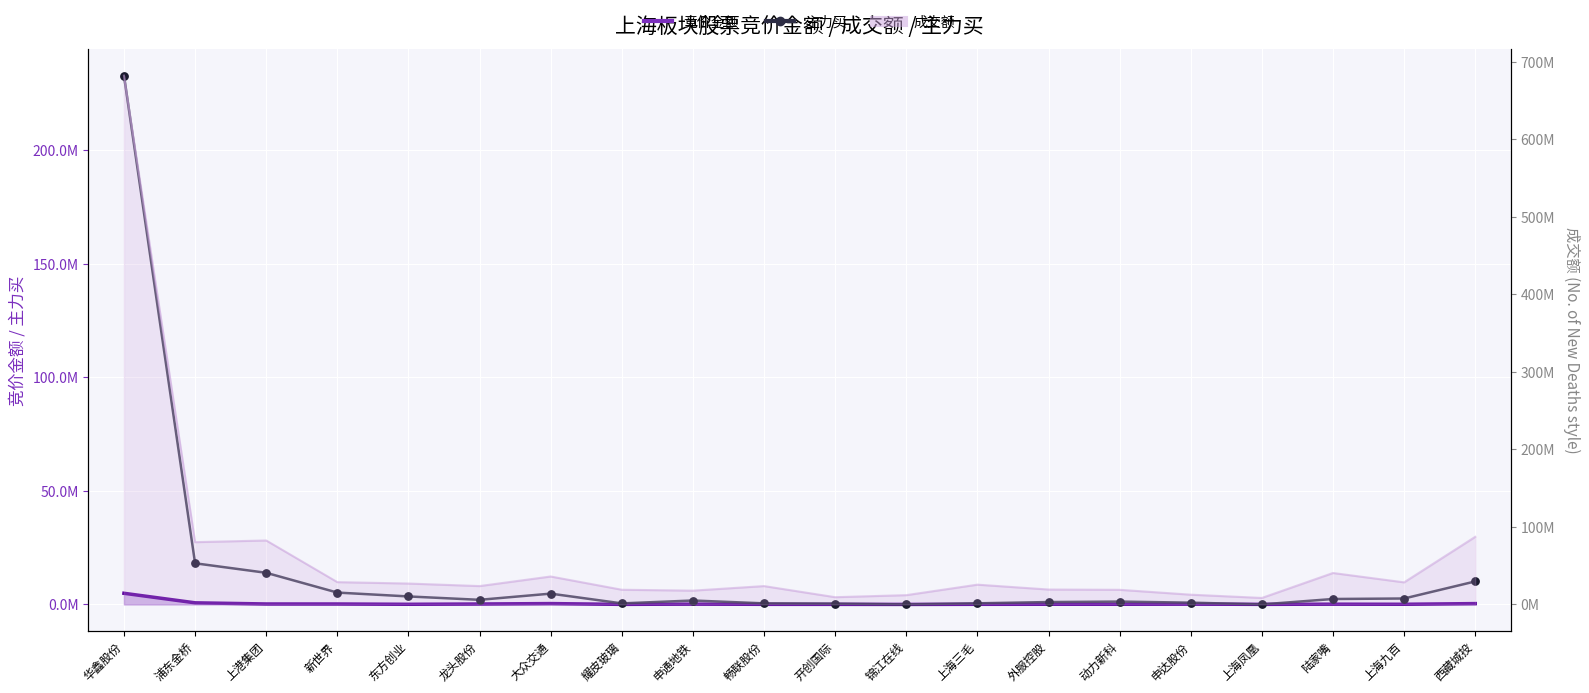

What is the change in value from 申达股份 to 西藏城投?

+9351904